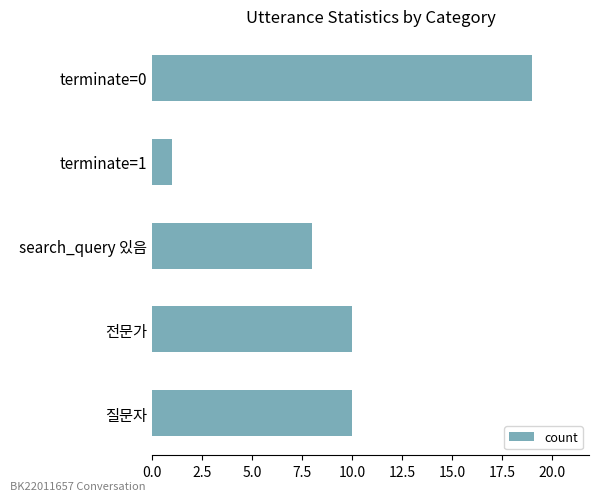

Reading bottom to top, transcribe all the data shown in this chart.

10	10	8	1	19